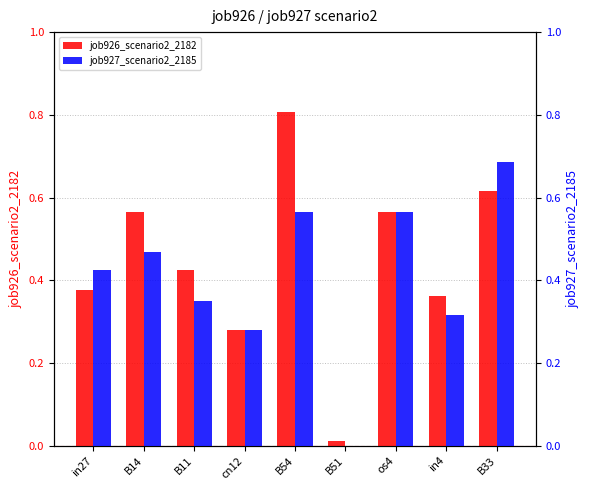

Which series changed the most between in4 and B33?

job927_scenario2_2185